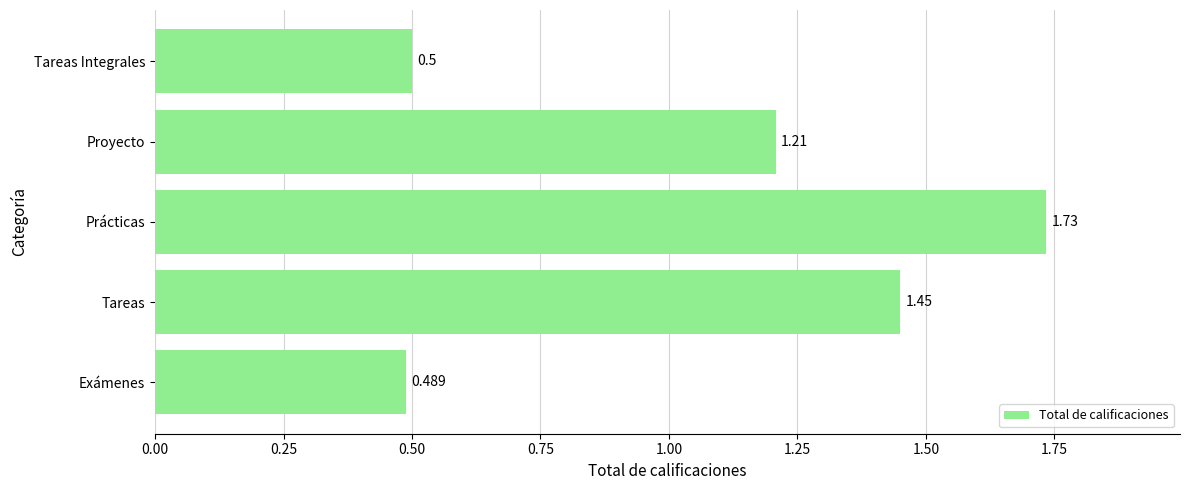

Rank the categories by value from highest to lowest.

Prácticas, Tareas, Proyecto, Tareas Integrales, Exámenes